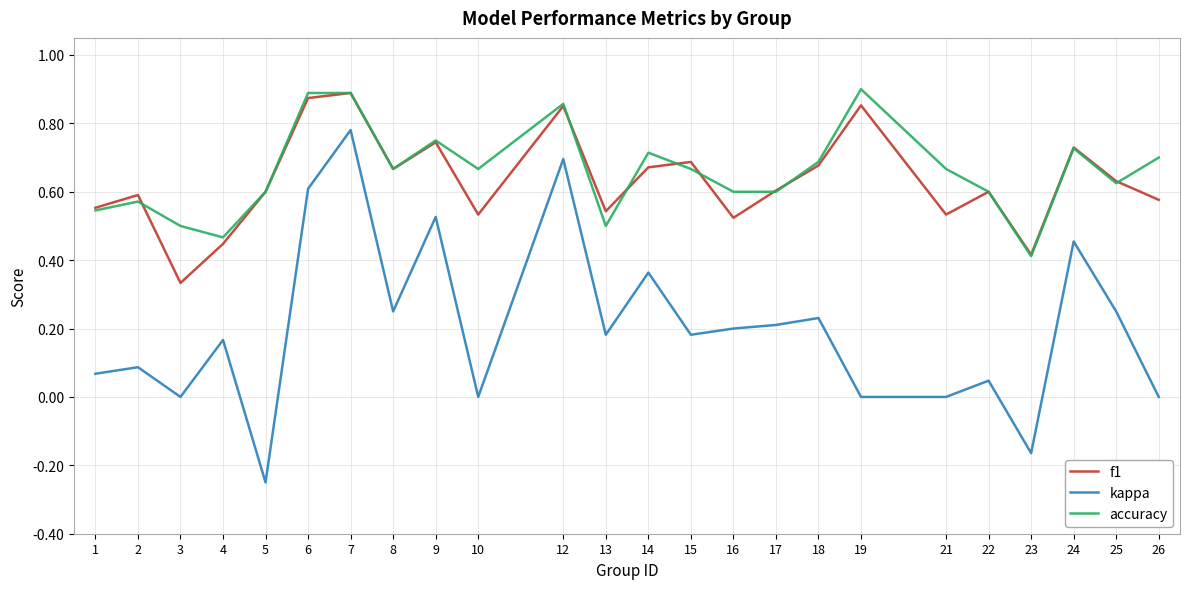

At which category does kappa reach its first local peak?

2